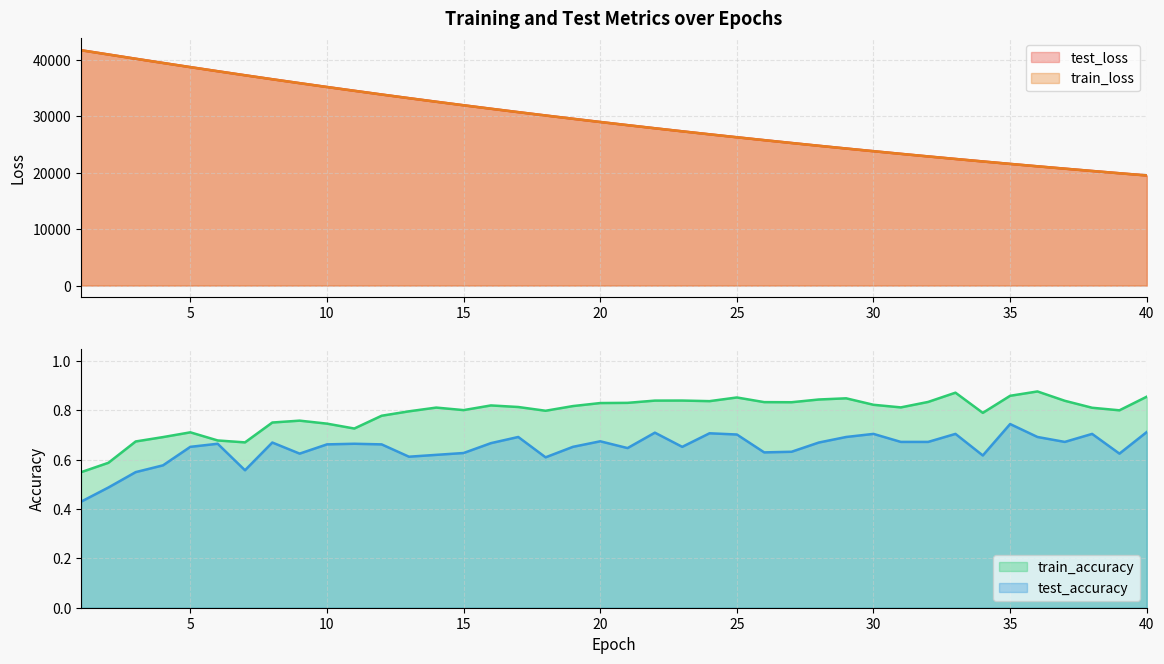

What is the greatest value displayed?

41718.8